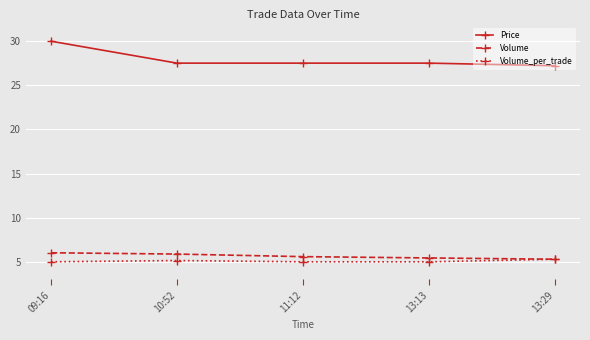

Between 09:16 and 11:12, which series saw the biggest shift?

Price